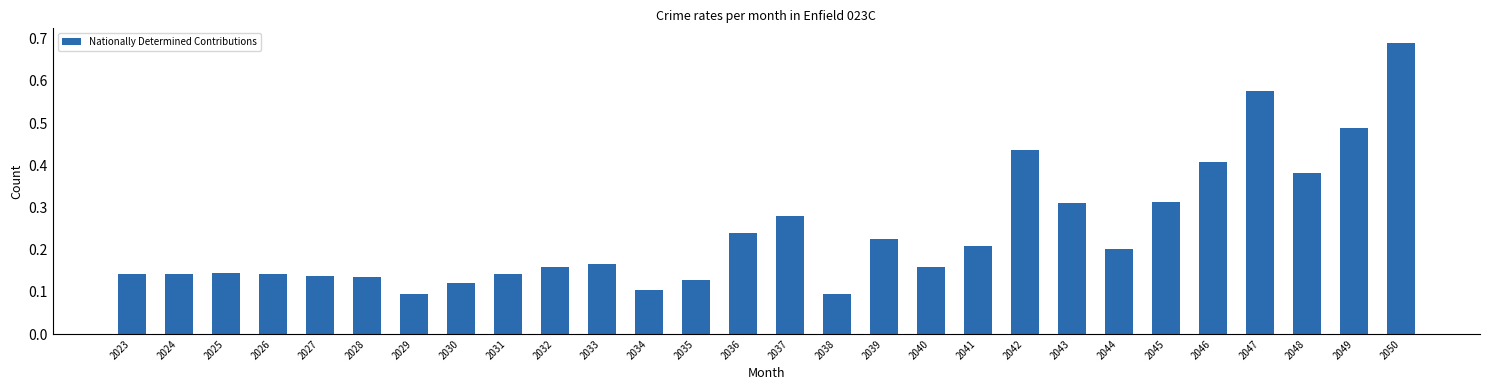

Which label corresponds to the largest value in the chart?

2050